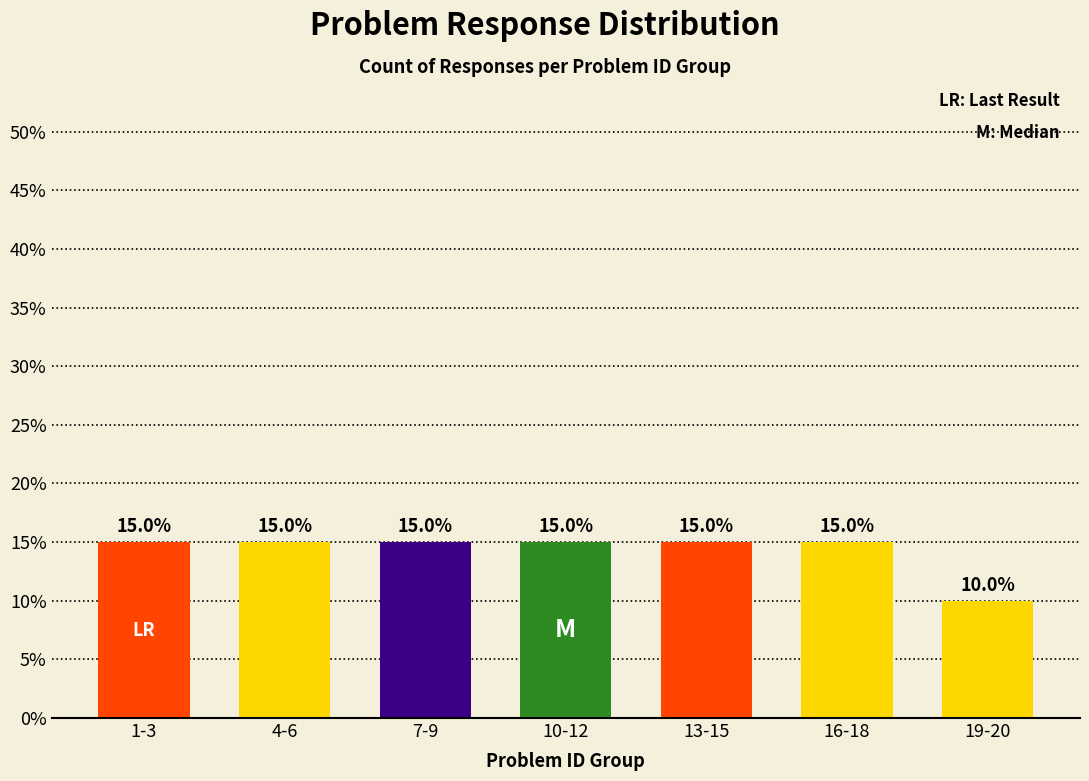

Count the number of data series in this chart.

1